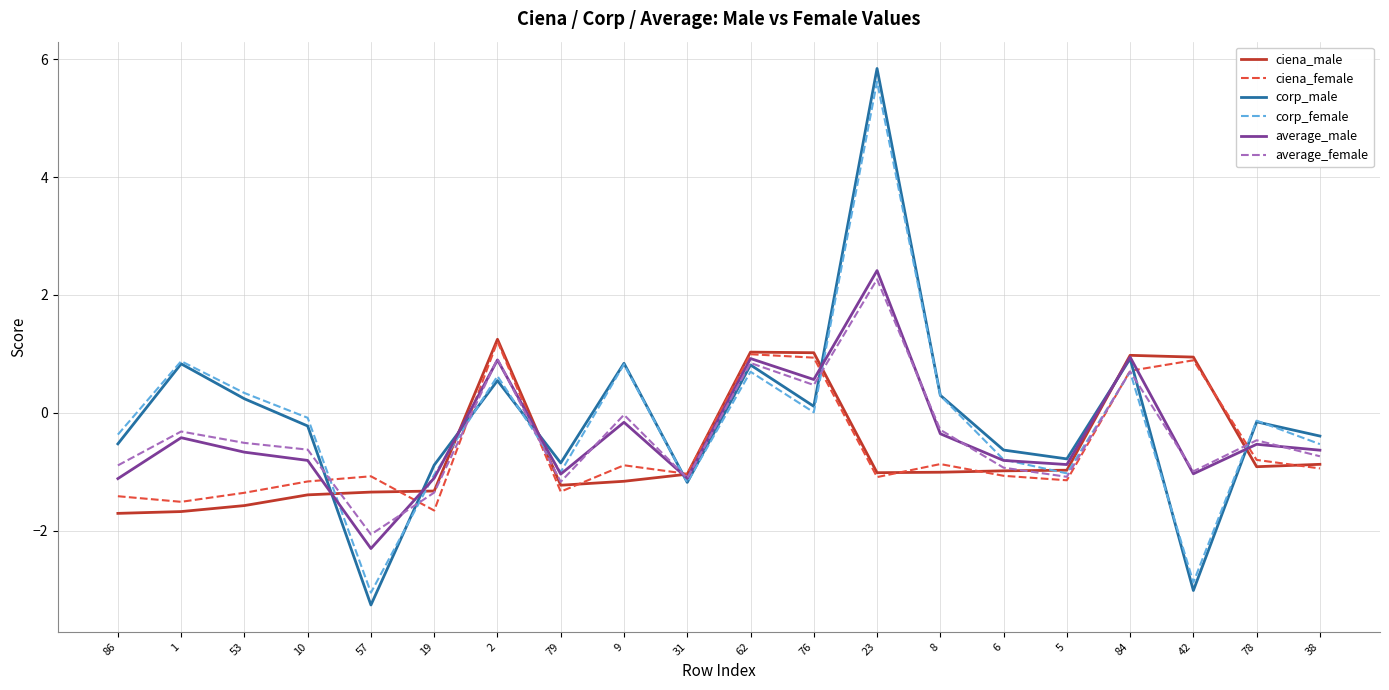

What is the sum of the ciena_female values at 19 and 42?

-0.8